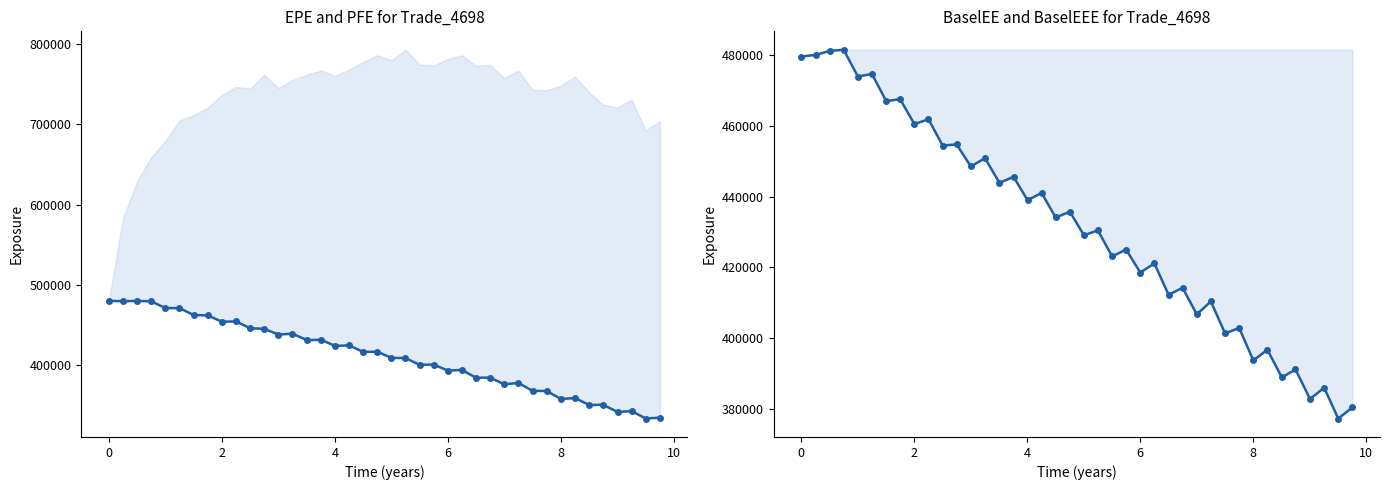

True or false: BaselEE and EPE intersect in this chart.

False